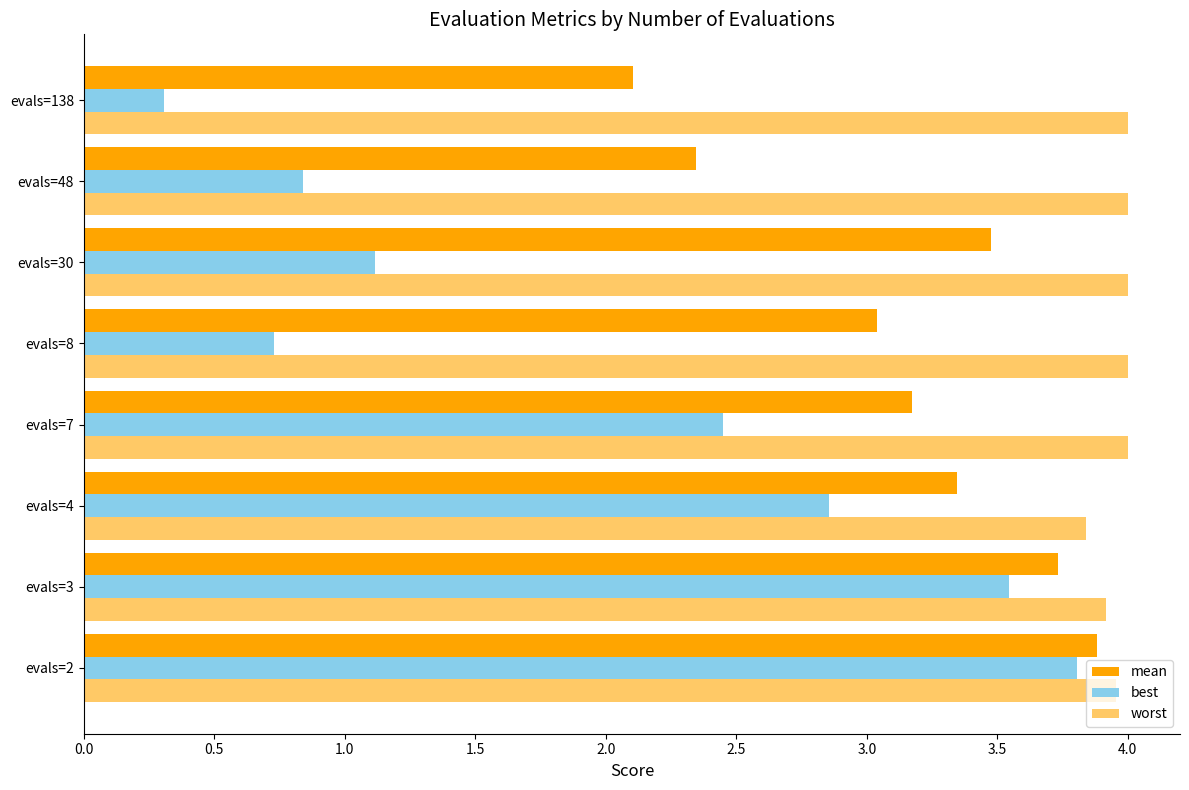

What is the lowest value of the mean series?

2.1